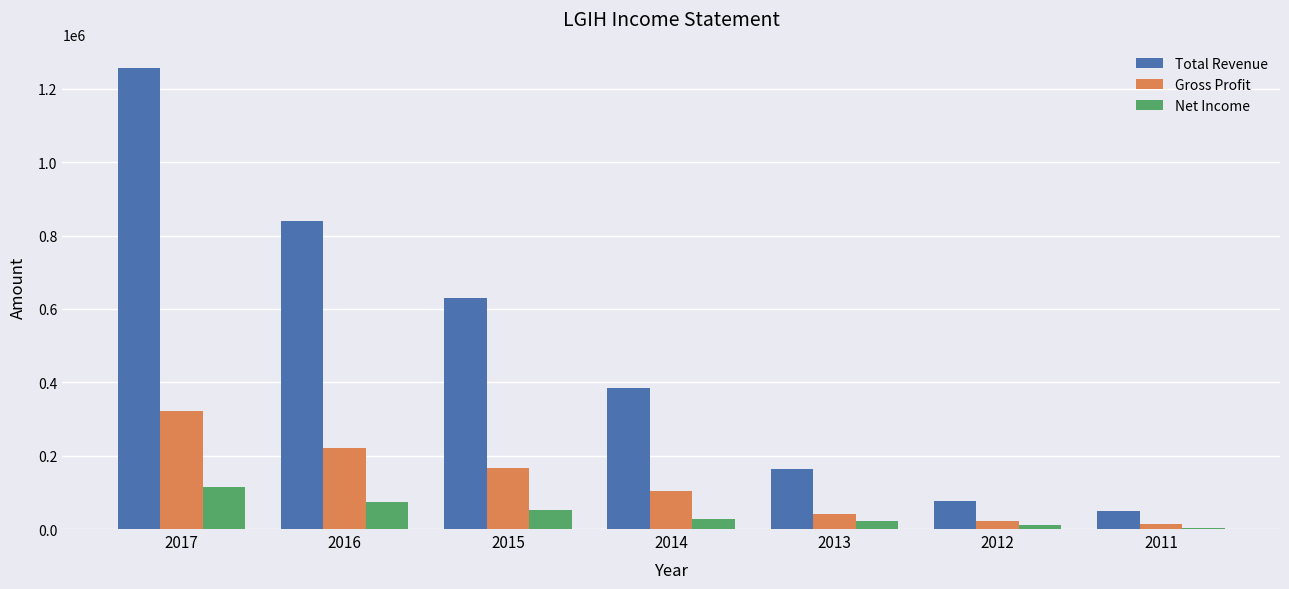

What value does the Gross Profit series have at 2014, to the nearest 50?

102800